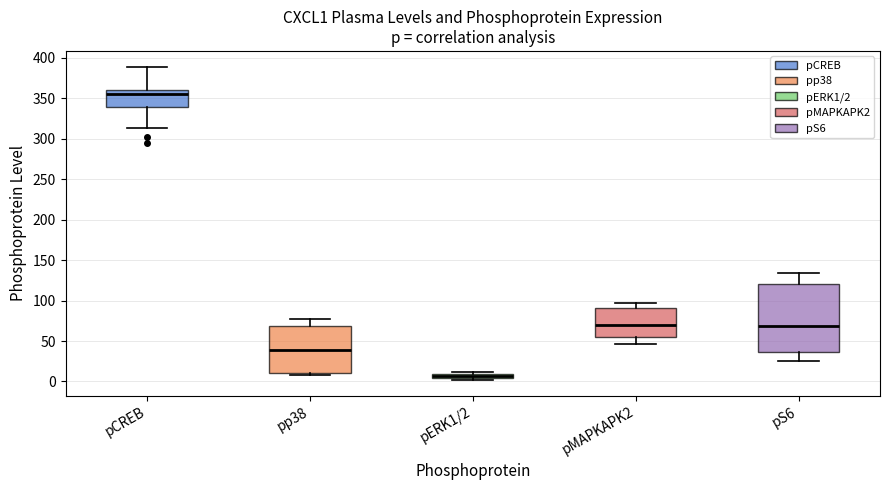

Which box's median line is the highest?

pCREB